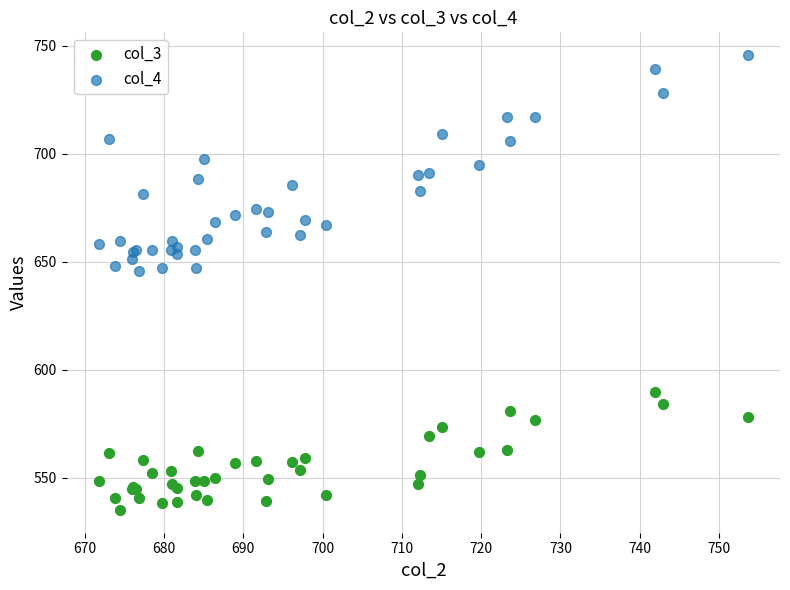

What is the X range (max minus min) for the scatter plot?

81.8